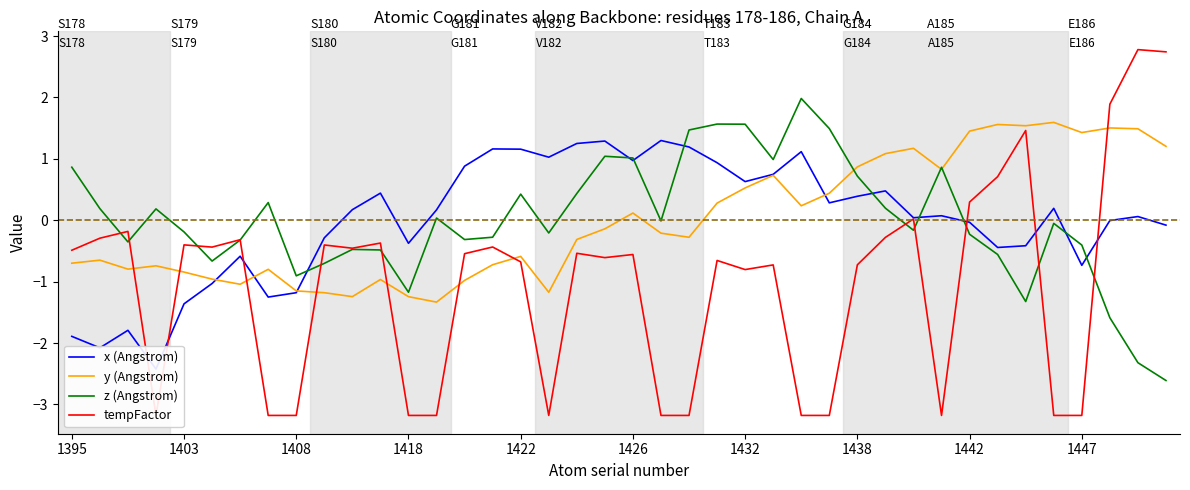

Where does the y (Angstrom) series first go above 0?

1426